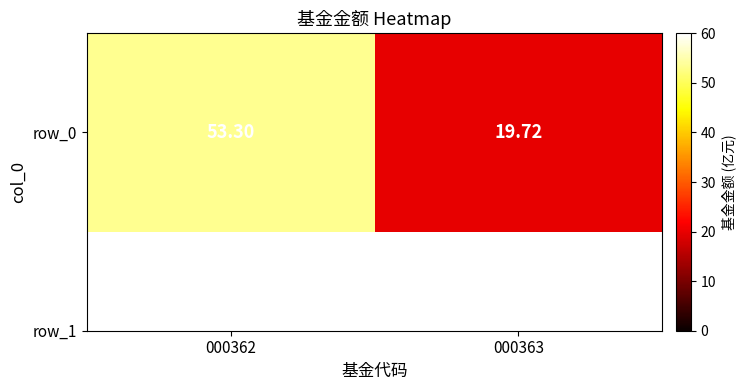

At which category does the chart reach its peak across all series?

000362